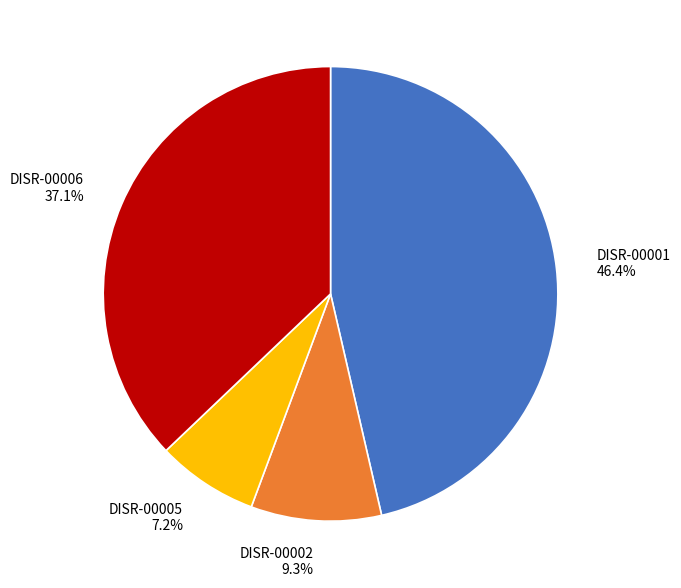

How many slices are in this pie chart?

4